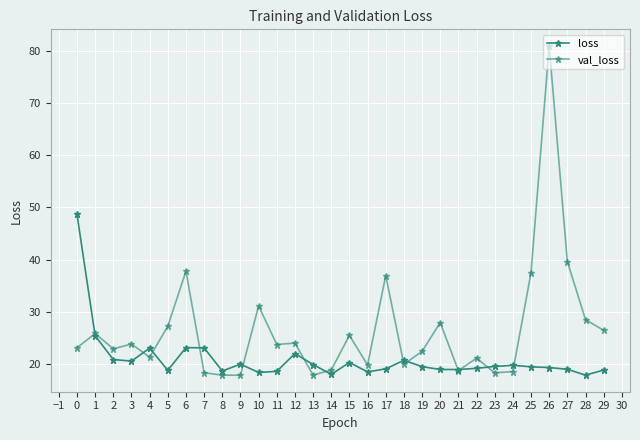

Does the chart display data point markers on the line(s)?

Yes